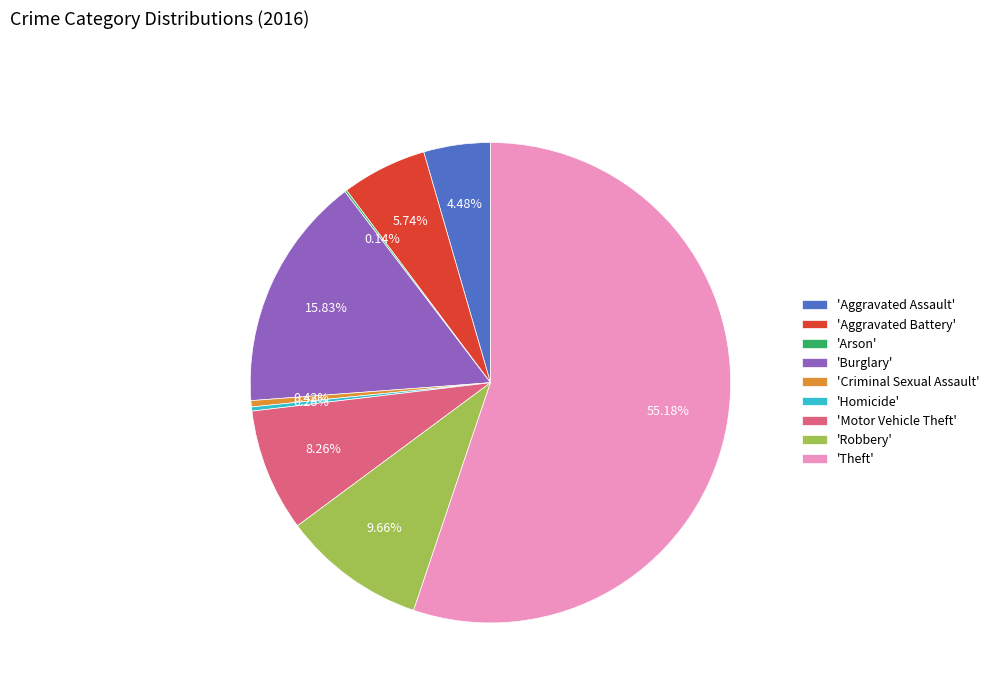

Is there a majority slice in this chart?

Yes